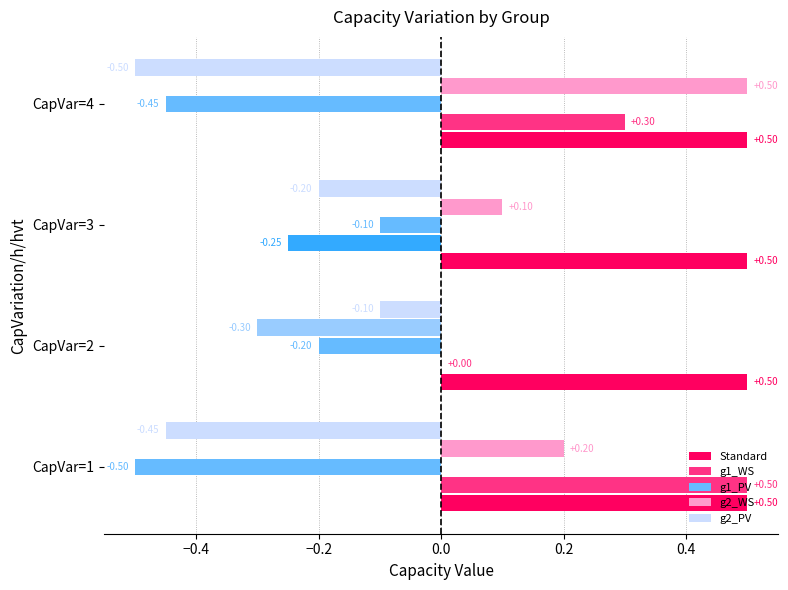

What is the sum of all Standard values?

2.0